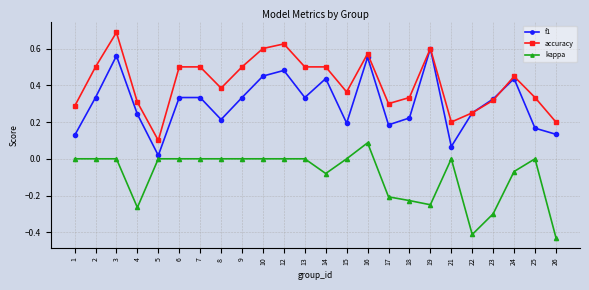

Where is the first local maximum for f1?

3